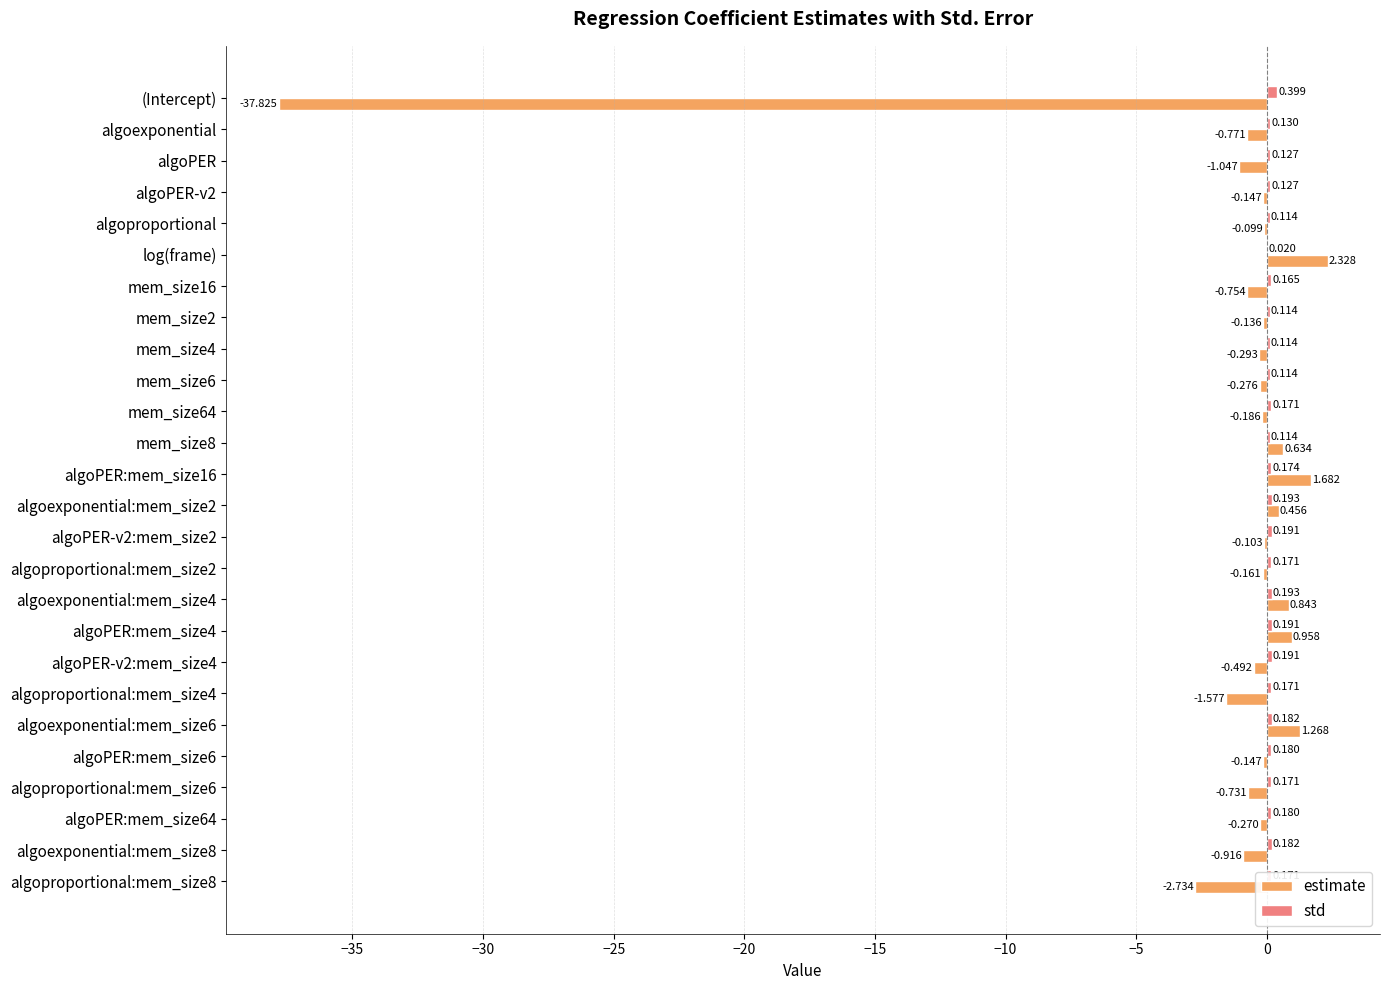

Which category has the highest value in the estimate series?

log(frame)